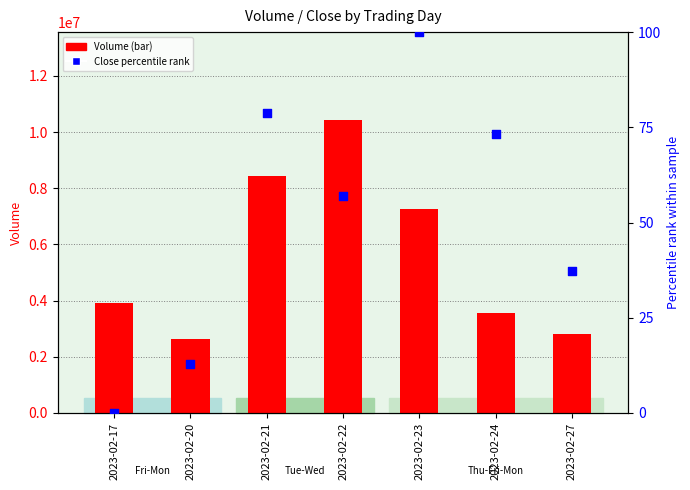

What is the total value across all series at 2023-02-23?

7247614.0